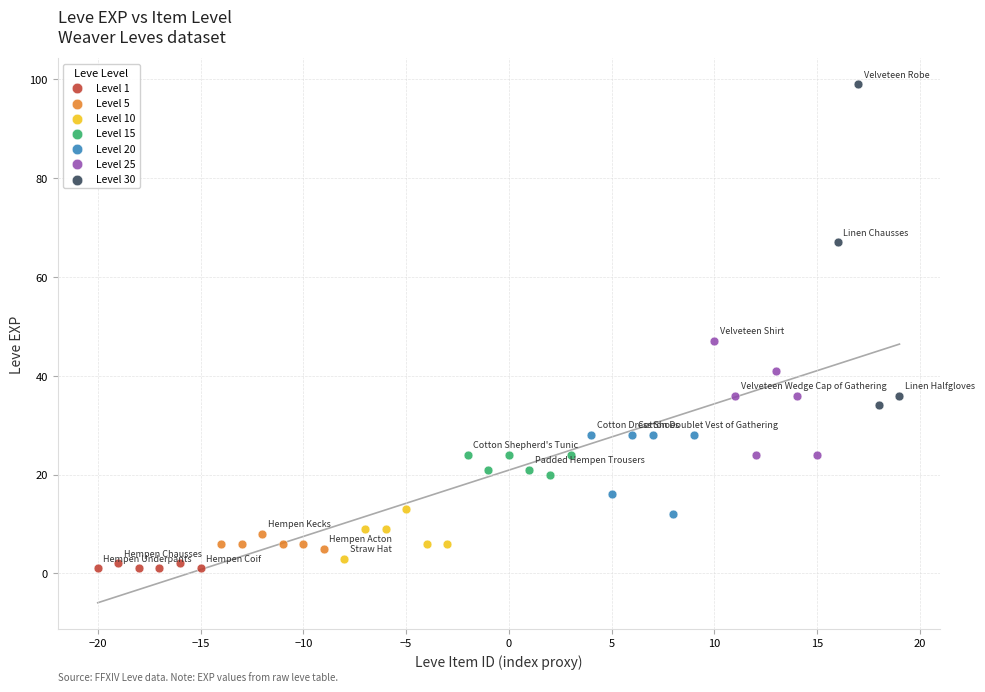

Which series has the widest spread of Y values?

Level 30